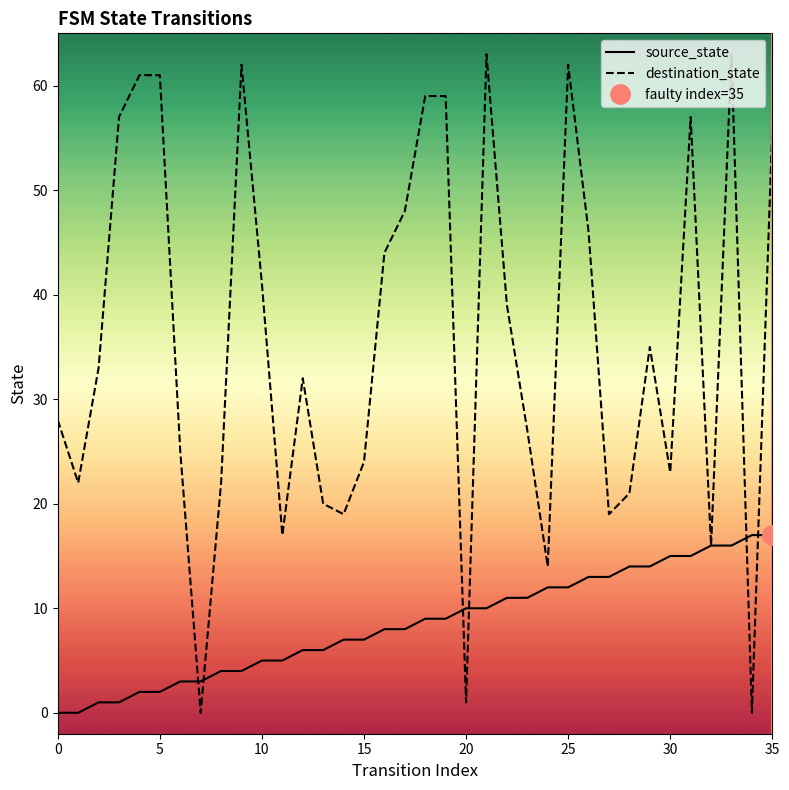

Reading right to left, transcribe all the data shown in this chart.

source_state: 17	17	16	16	15	15	14	14	13	13	12	12	11	11	10	10	9	9	8	8	7	7	6	6	5	5	4	4	3	3	2	2	1	1	0	0
destination_state: 56	0	63	16	57	23	35	21	19	46	62	14	27	39	63	1	59	59	48	44	24	19	20	32	17	41	62	22	0	25	61	61	57	33	22	28